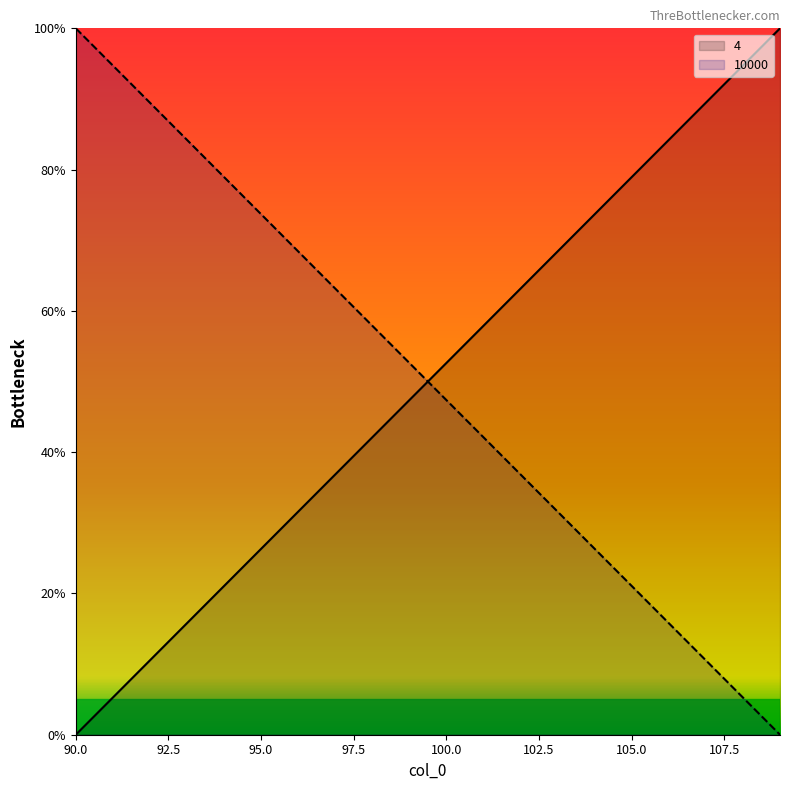

Which category has the lowest value in the 10000 series?

109